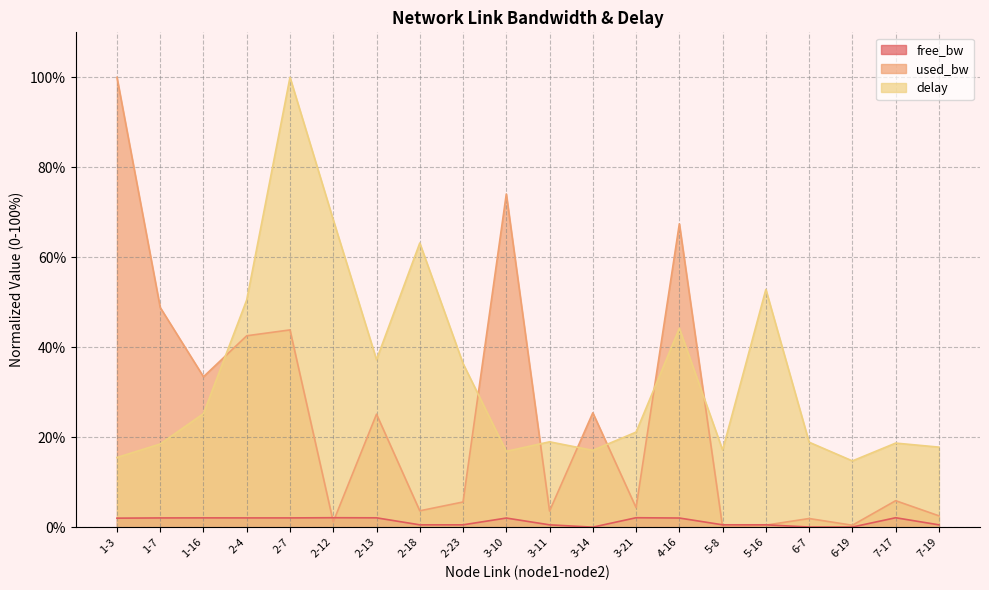

What is the sum of the used_bw values at 2-23 and 2-7?

49.4